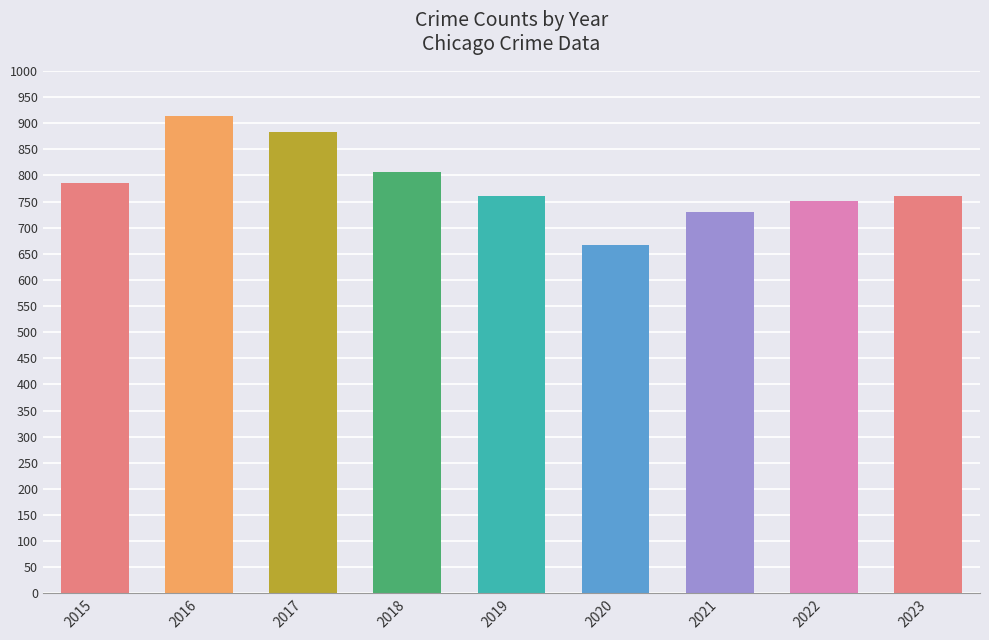

Read the value at 2019, to the nearest 10.

760